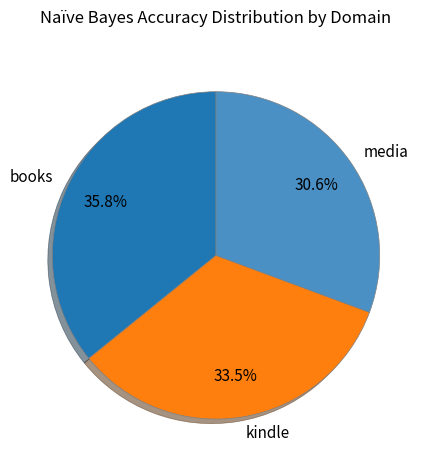

Rank the categories by value from highest to lowest.

books, kindle, media